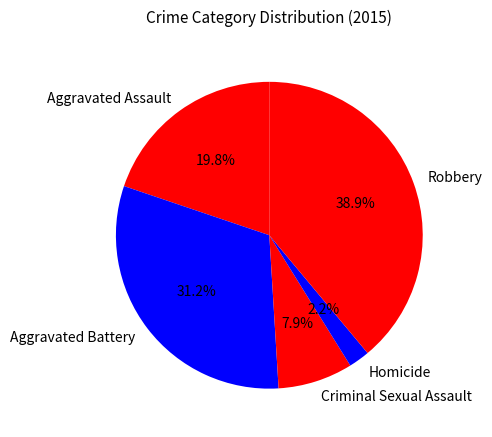

Is the sum of Aggravated Battery and Robbery greater than half?

Yes